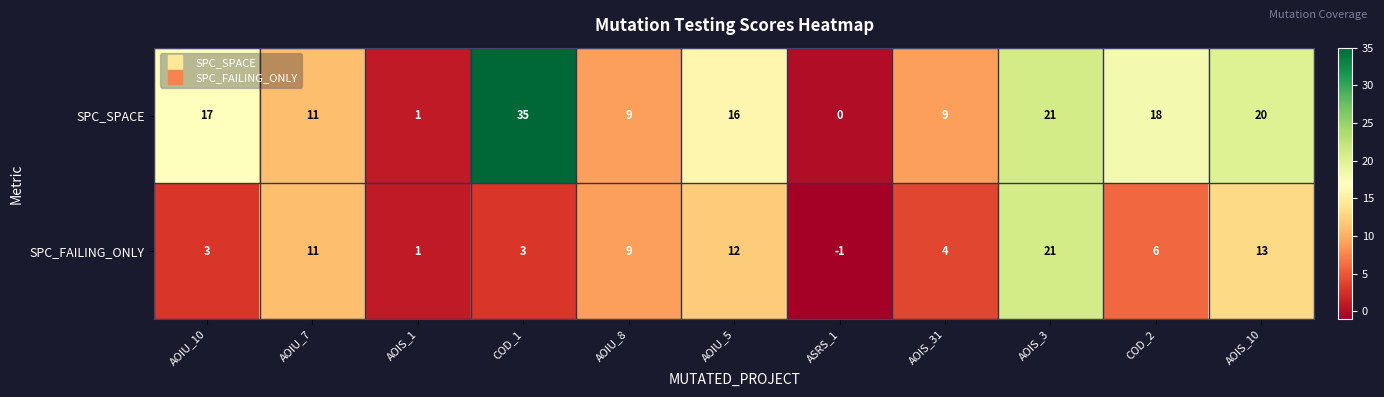

At AOIU_5, list the series in order from smallest to largest.

SPC_FAILING_ONLY, SPC_SPACE